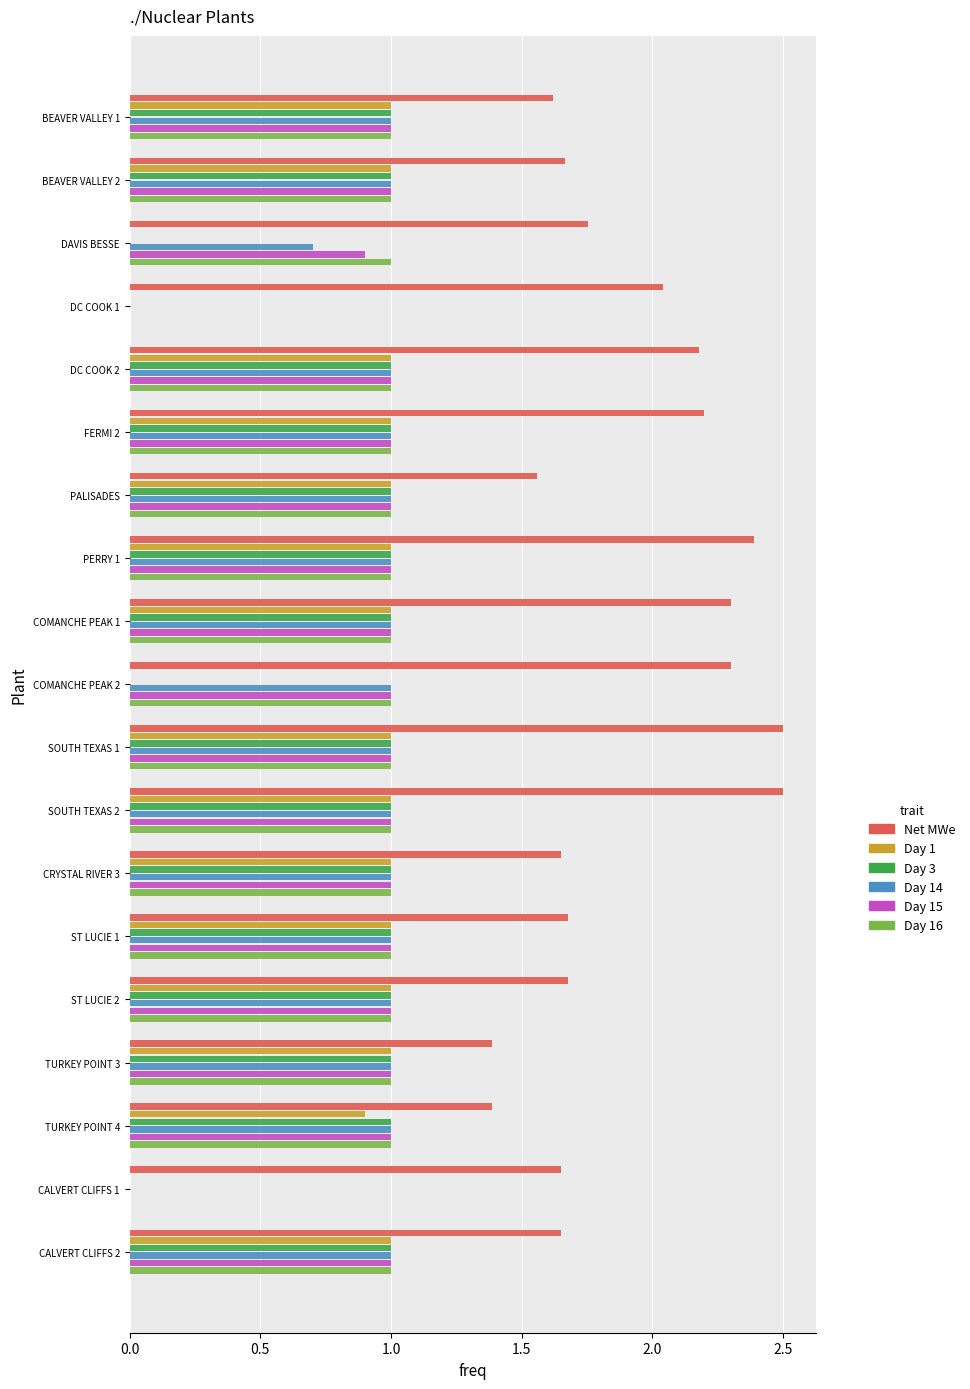

What is the sum of all Net MWe values?

36.1